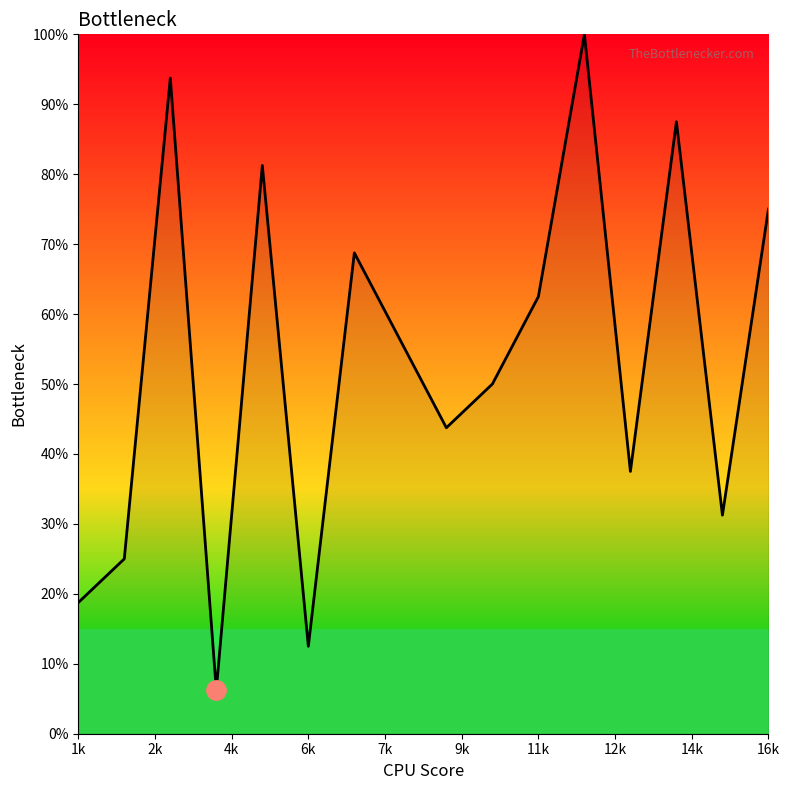

Does the chart display data point markers on the line(s)?

No